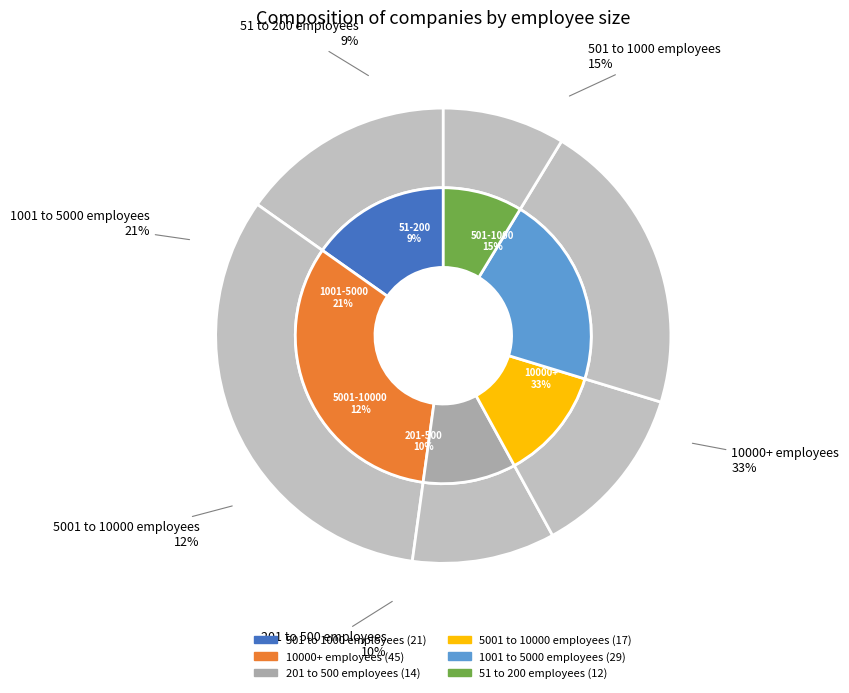

Does 51 to 200 employees account for over 50% of the chart?

No